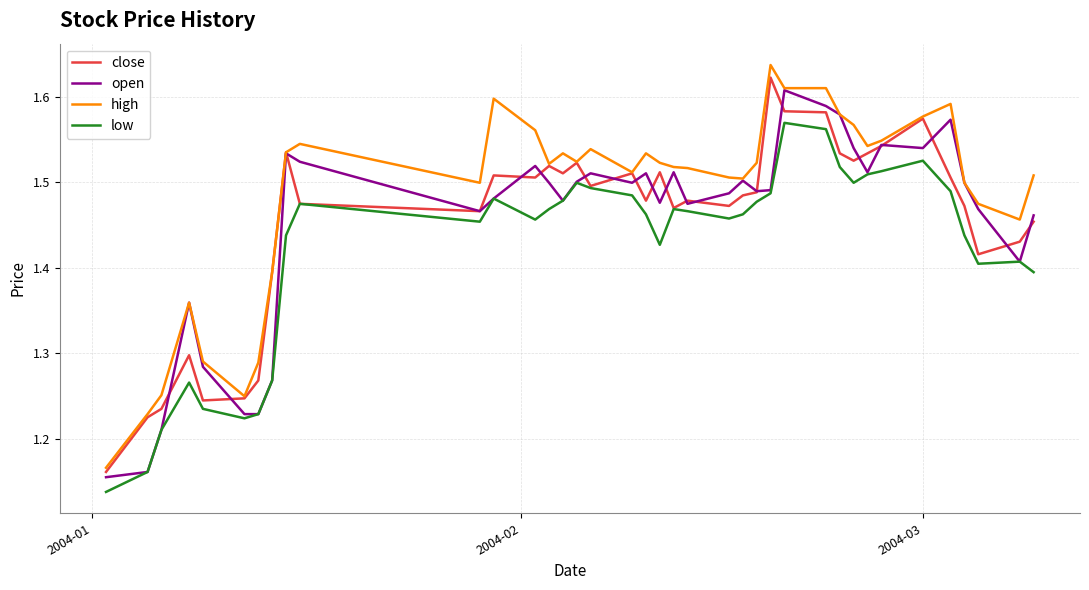

Which series has the largest total across all categories?

high